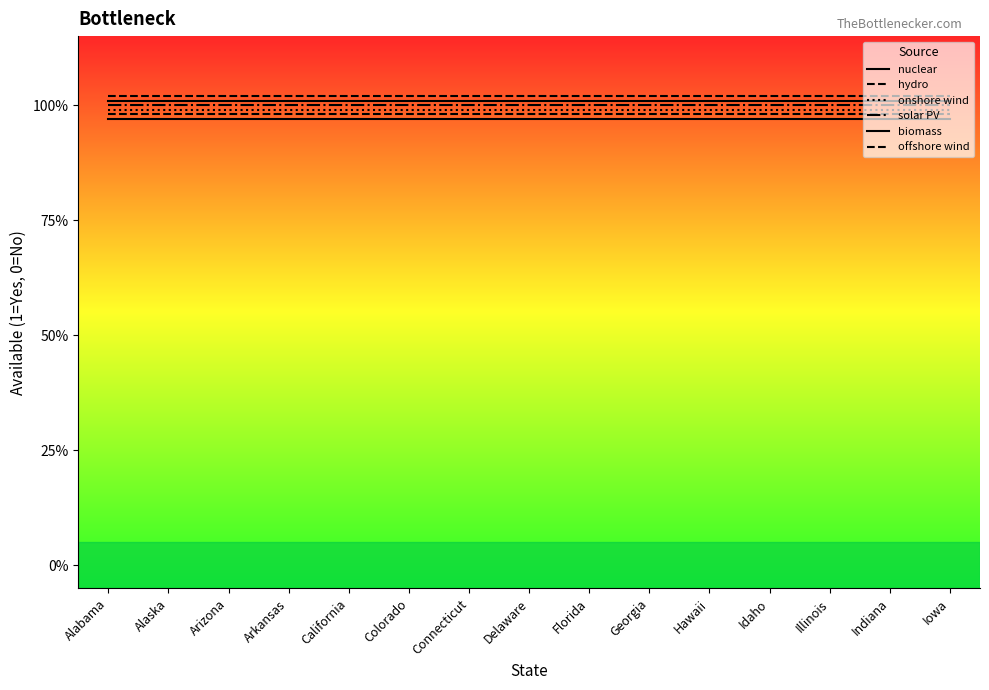

Does the chart have visible grid lines?

No